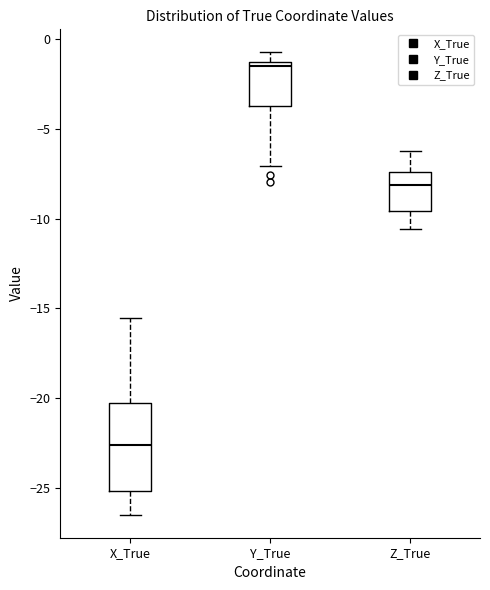

Where is the lower edge of the box for Y_True on the y-axis? The values are not printed on the chart, so give them approximately, as read against the axis.

-3.5